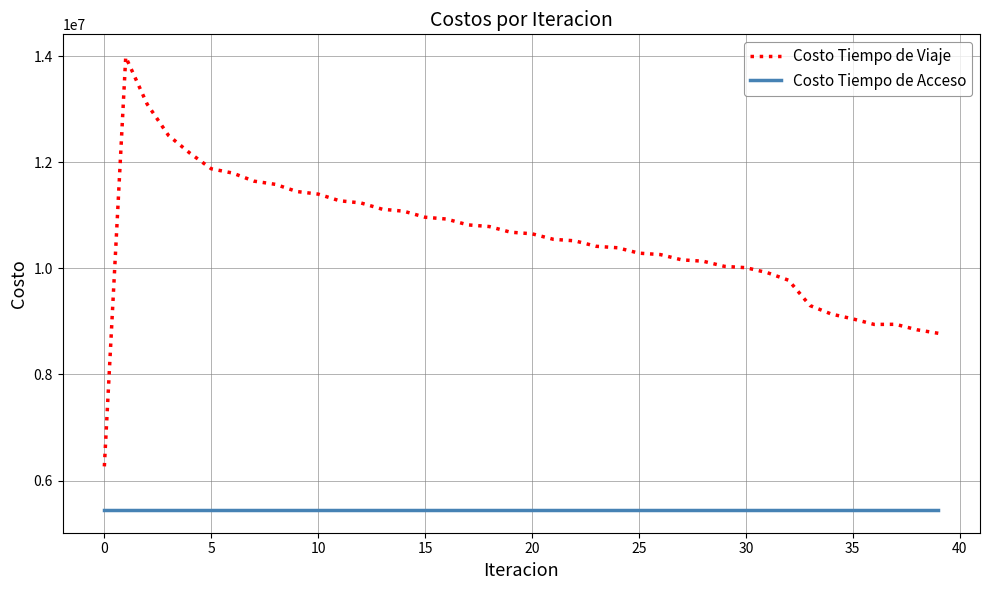

What is the lowest value of the Costo Tiempo de Viaje series?

6267223.1